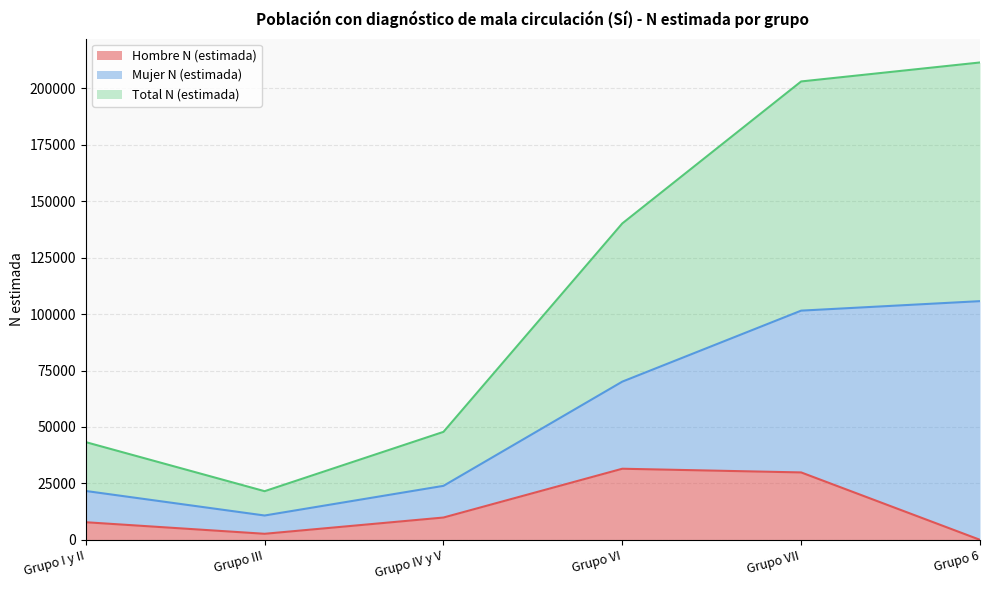

True or false: Hombre N (estimada) has a value of 7795 at Grupo I y II.

True